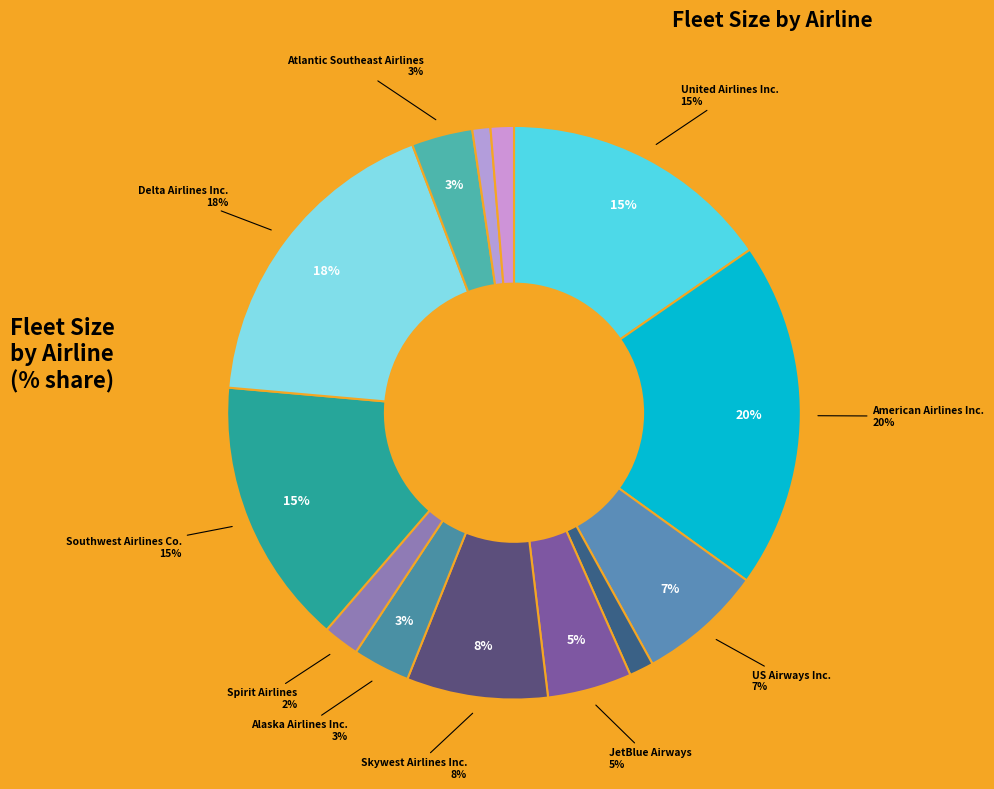

What portion of the pie excludes Atlantic Southeast Airlines?

96.6%